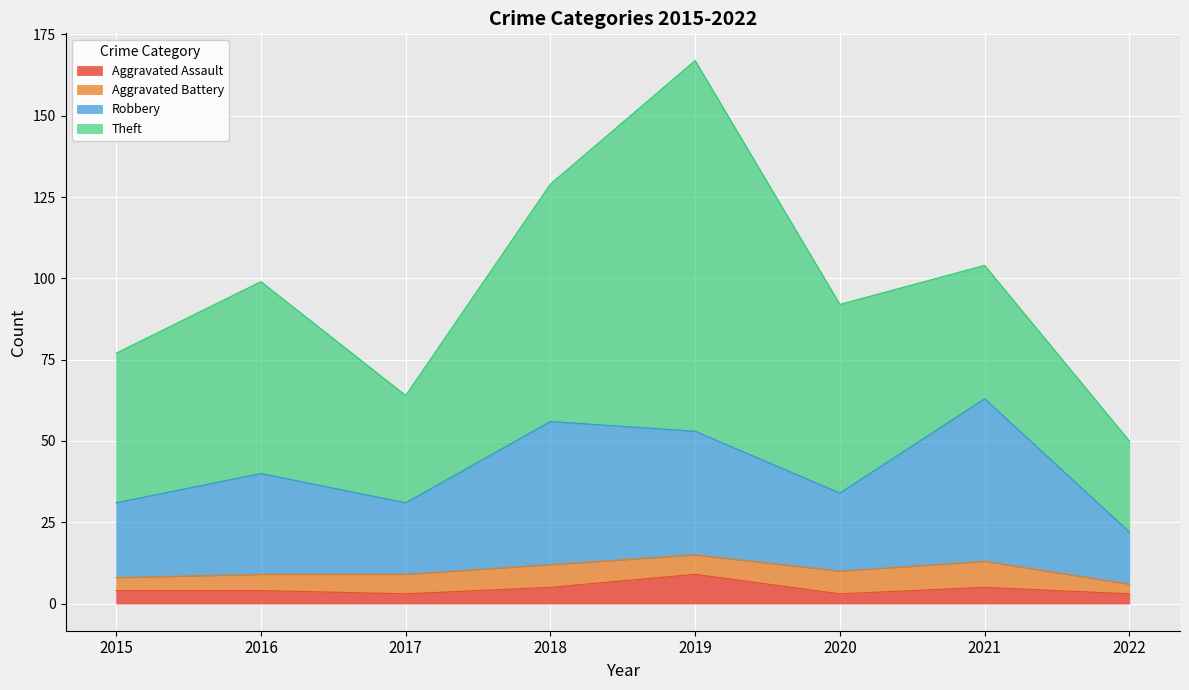

Rank the categories by Aggravated Assault value from lowest to highest.

2017, 2020, 2022, 2015, 2016, 2018, 2021, 2019